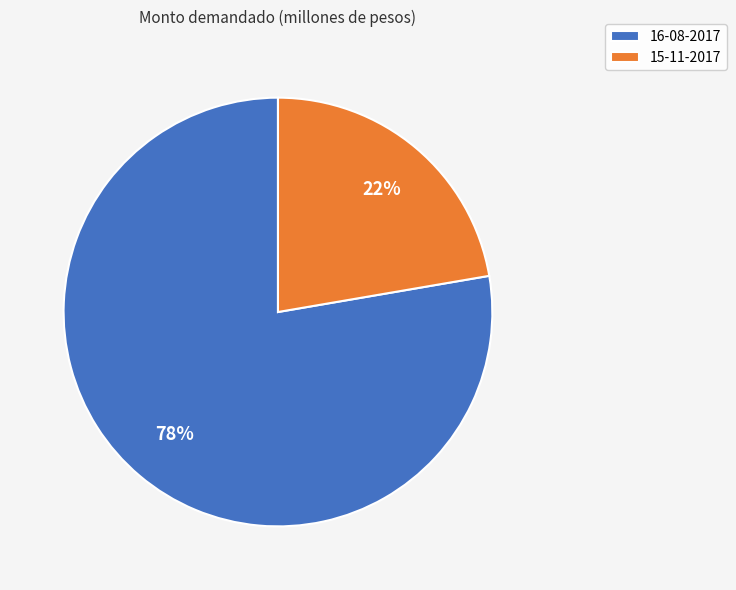

To the nearest percent, what is the combined percentage of 15-11-2017 and 16-08-2017?

100%